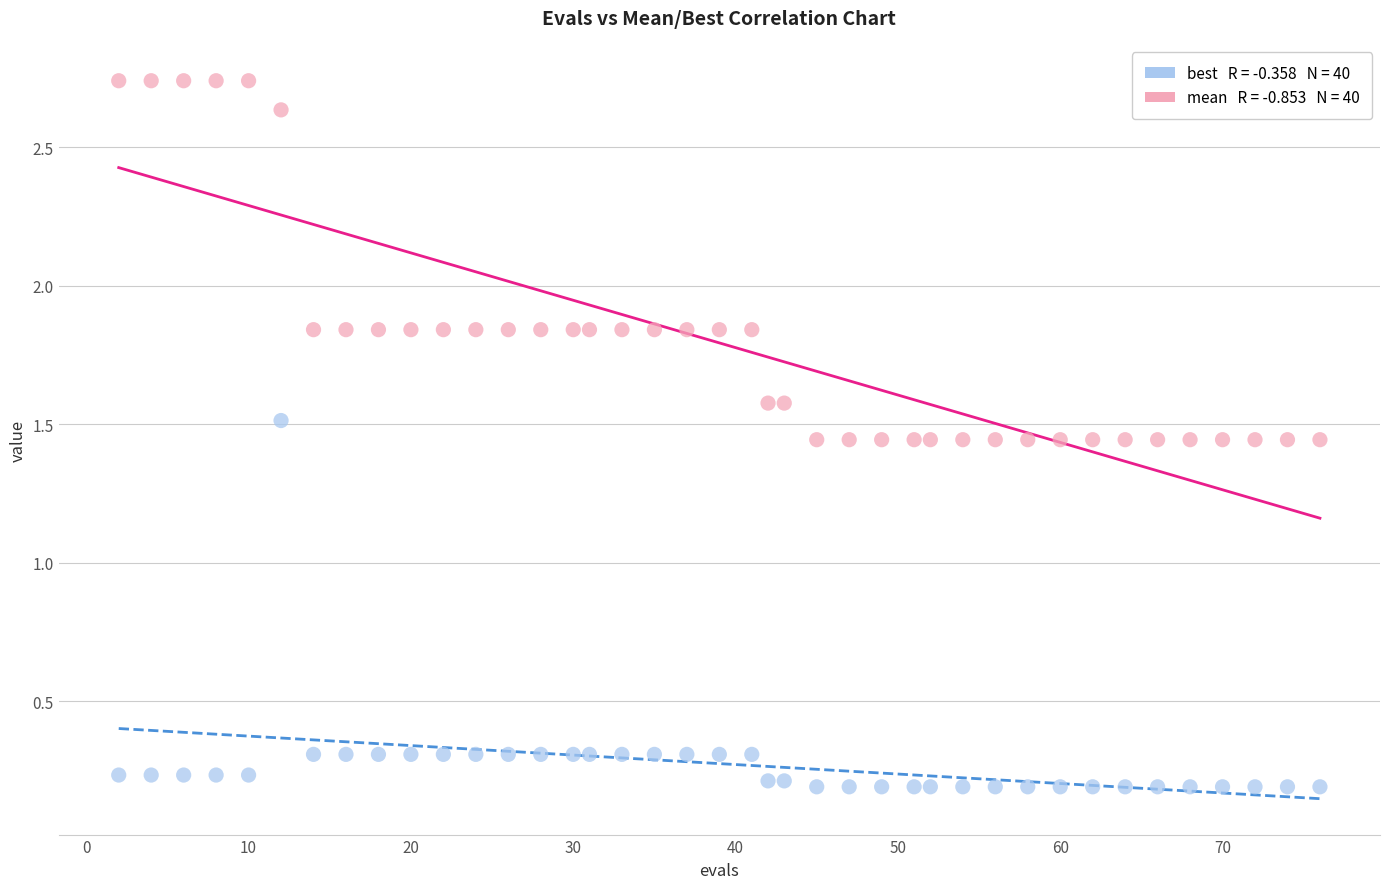

Across all data points, what is the range of Y values (max minus min)?

2.5